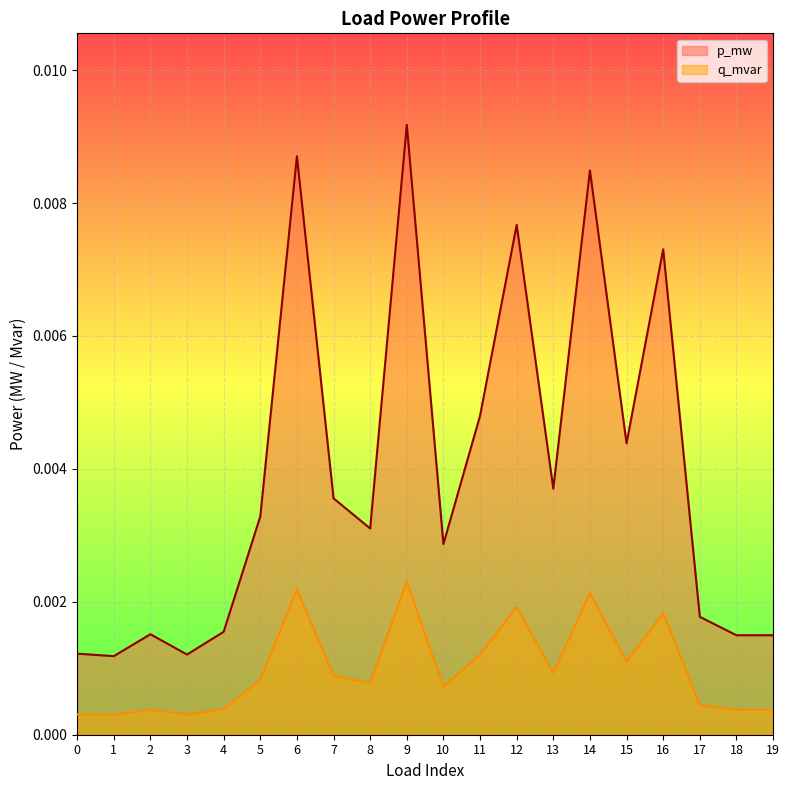

How many interior local valleys does the q_mvar series have?

7